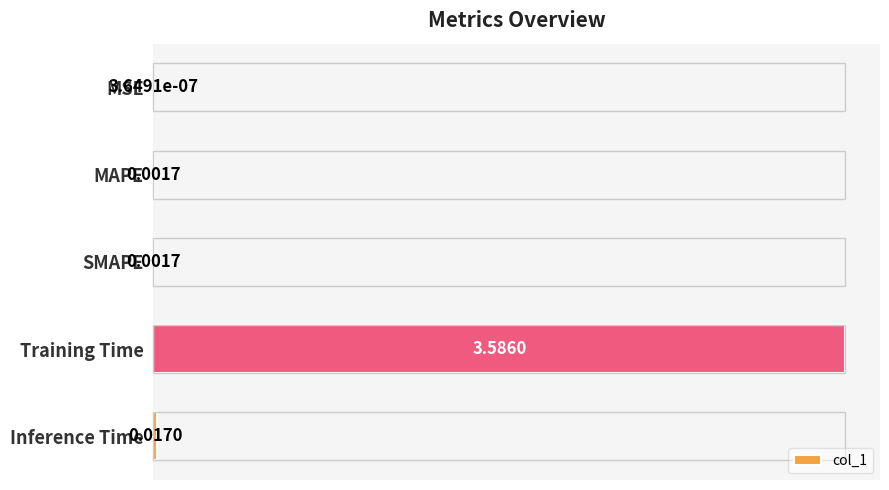

Which label corresponds to the largest value in the chart?

Training Time